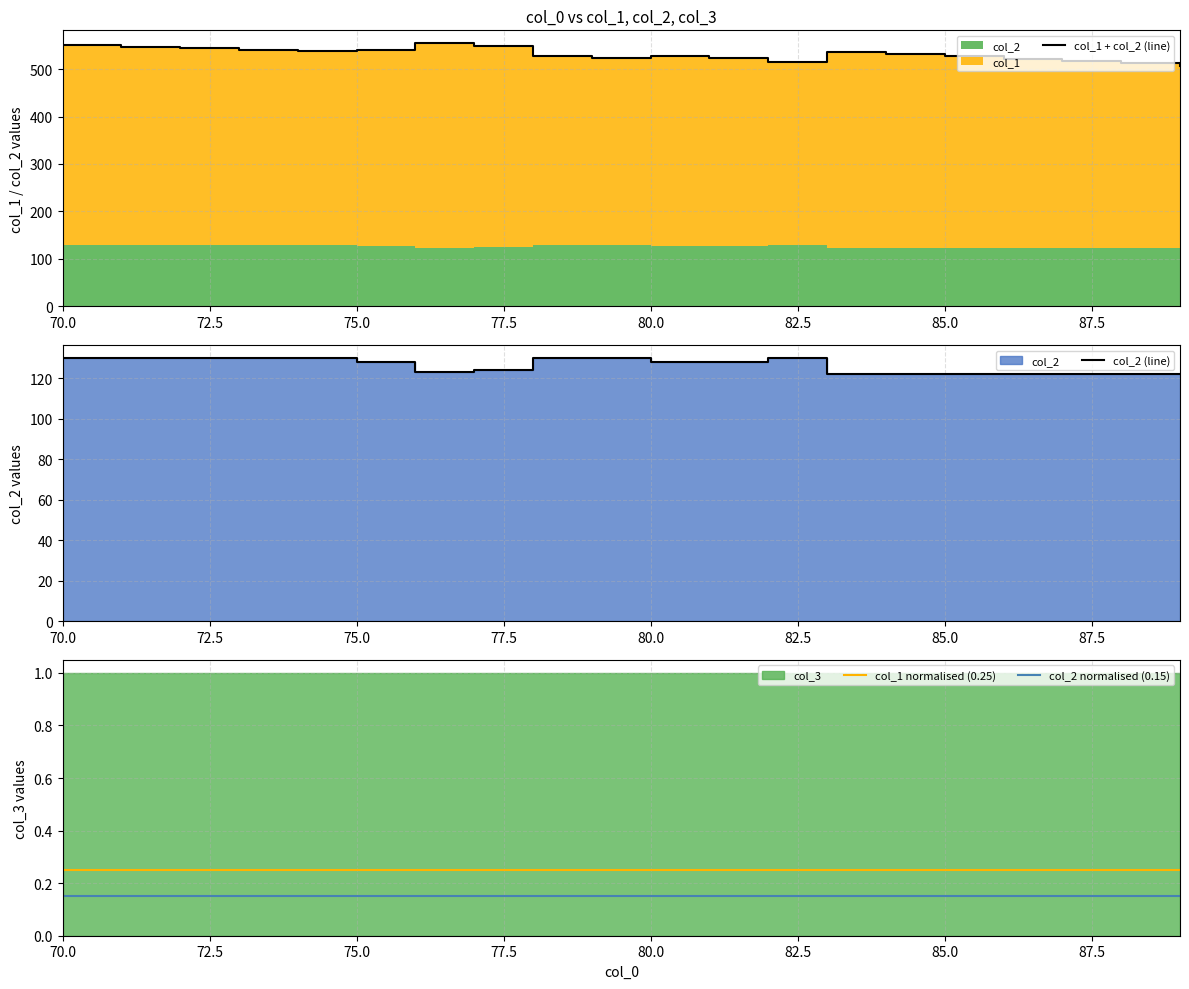

True or false: col_2 (line) and col_1 normalised (0.25) intersect in this chart.

False